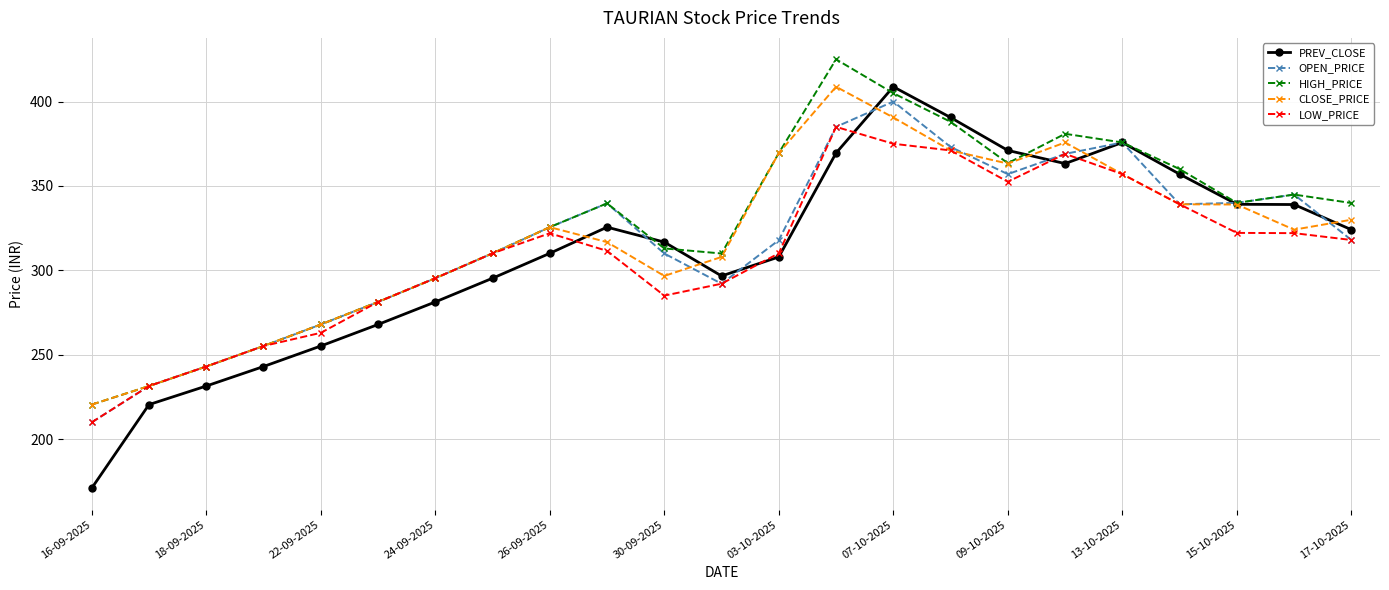

Which series has the widest spread of values?

PREV_CLOSE